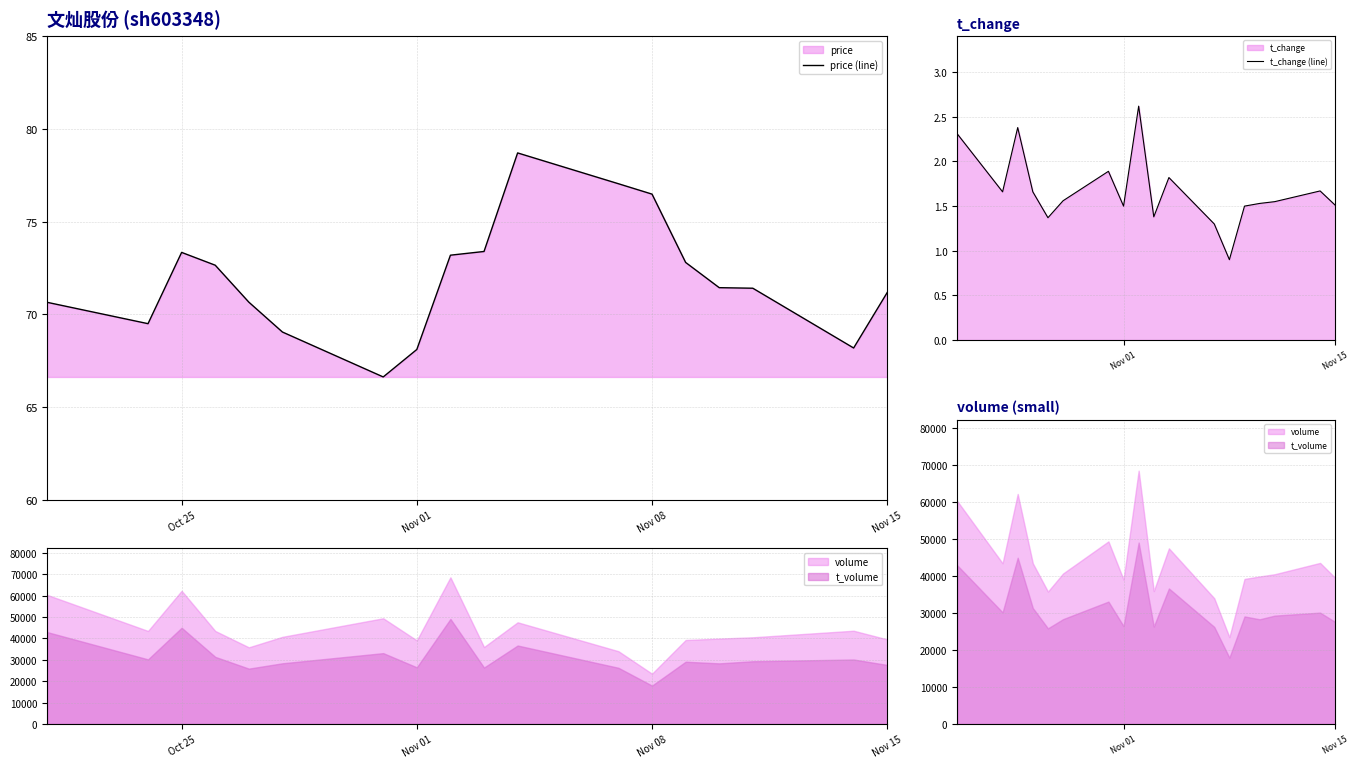

True or false: t_change (line) and price (line) cross at least once.

False